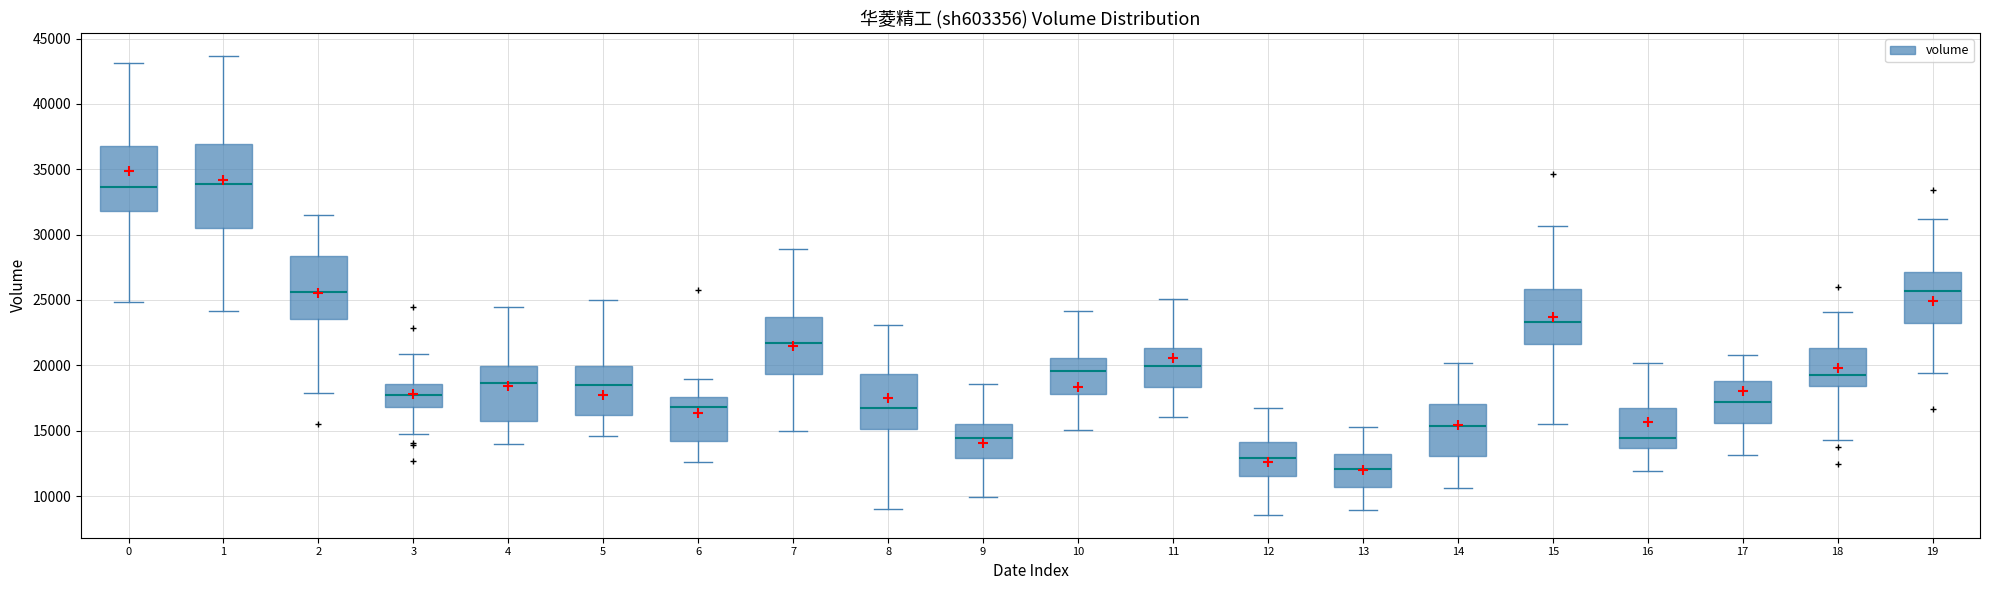

Reading left to right, read every box against the y-axis: the position of its median line, the range the box covers, and the ends of its whiskers. The values are not printed on the chart, so give them approximately, as read against the axis.

0: median 33500, box 32000 to 37000, whiskers 25000 to 43000
1: median 34000, box 30500 to 37000, whiskers 24000 to 43500
2: median 25500, box 23500 to 28500, whiskers 18000 to 31500
3: median 18000, box 17000 to 18500, whiskers 14500 to 21000
4: median 18500, box 15500 to 20000, whiskers 14000 to 24500
5: median 18500, box 16000 to 20000, whiskers 14500 to 25000
6: median 17000, box 14000 to 17500, whiskers 12500 to 19000
7: median 21500, box 19500 to 23500, whiskers 15000 to 29000
8: median 16500, box 15000 to 19500, whiskers 9000 to 23000
9: median 14500, box 13000 to 15500, whiskers 10000 to 18500
10: median 19500, box 18000 to 20500, whiskers 15000 to 24000
11: median 20000, box 18500 to 21500, whiskers 16000 to 25000
12: median 13000, box 11500 to 14000, whiskers 8500 to 16500
13: median 12000, box 10500 to 13000, whiskers 9000 to 15500
14: median 15500, box 13000 to 17000, whiskers 10500 to 20000
15: median 23500, box 21500 to 26000, whiskers 15500 to 30500
16: median 14500, box 13500 to 17000, whiskers 12000 to 20000
17: median 17000, box 15500 to 19000, whiskers 13000 to 21000
18: median 19500, box 18500 to 21500, whiskers 14500 to 24000
19: median 25500, box 23000 to 27000, whiskers 19500 to 31000